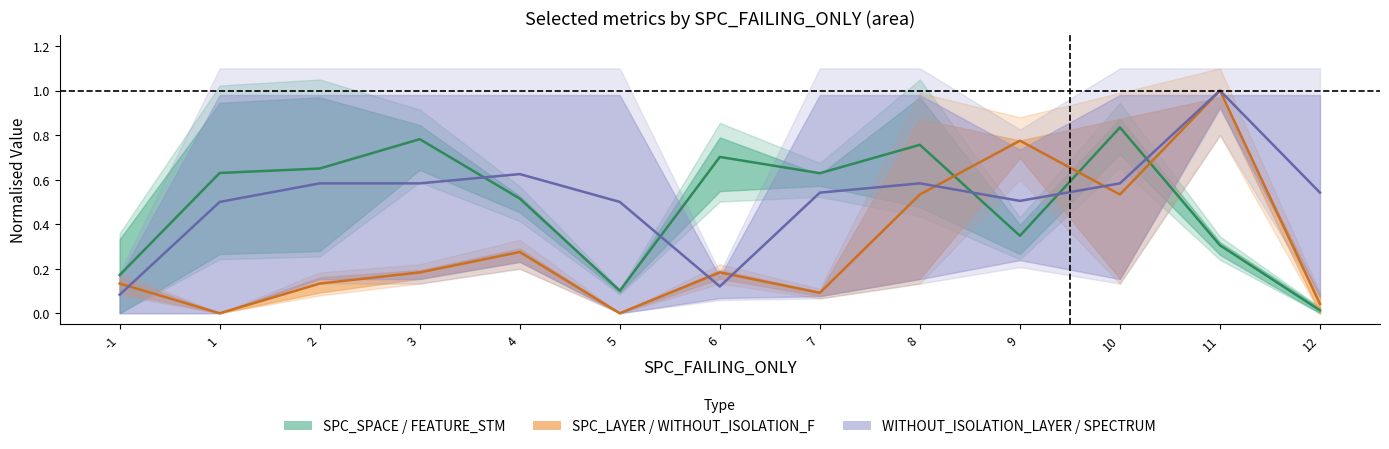

At which label is SPC_LAYER center closest to 0?

1